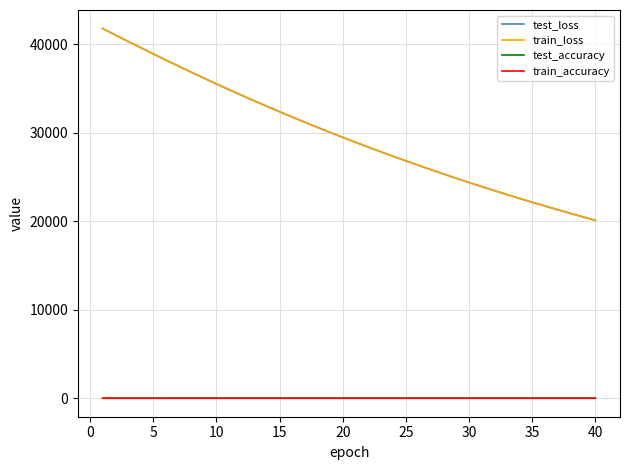

What is the maximum value for test_loss?

41775.8